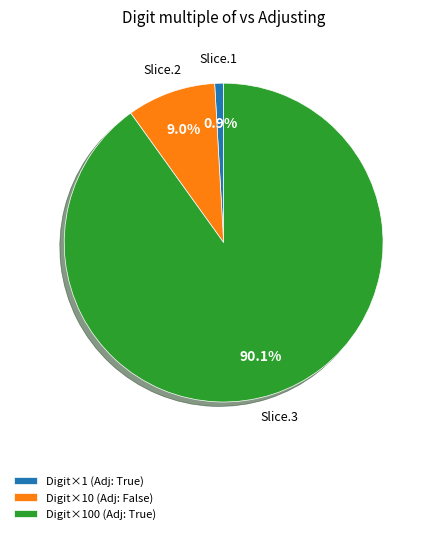

What percentage is NOT represented by Slice.1?

99.1%